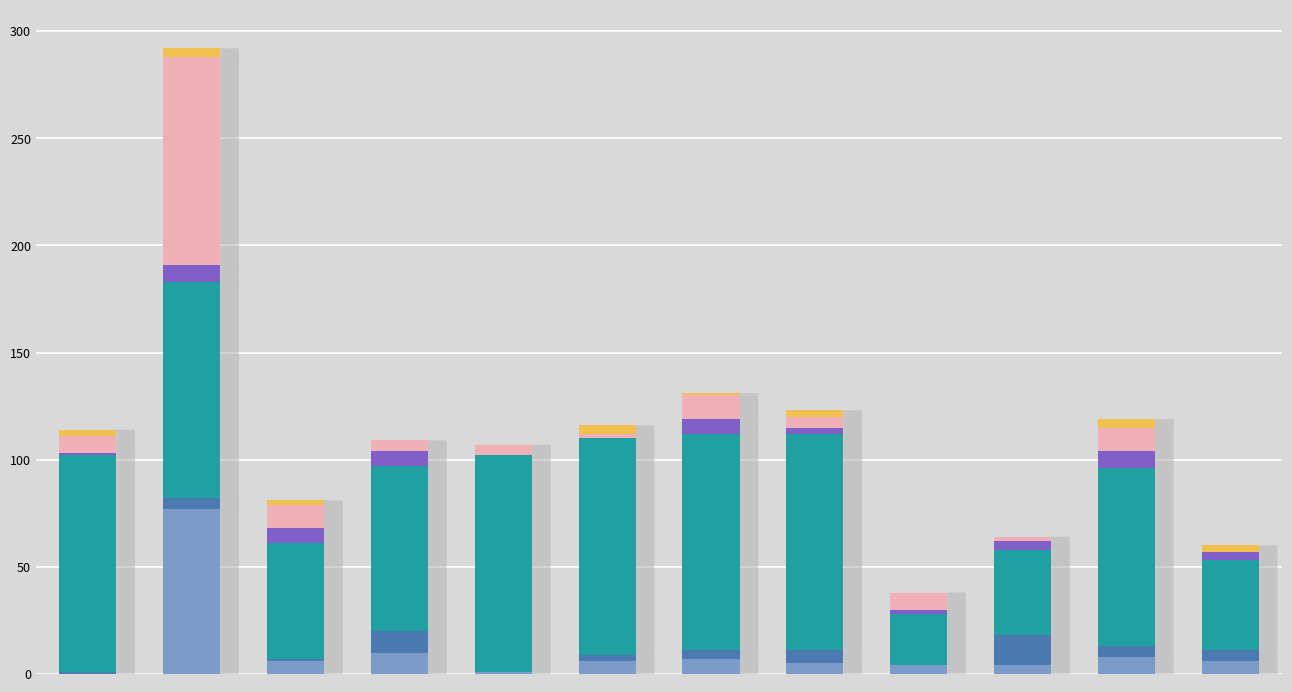

Does the chart contain stacked bars?

Yes